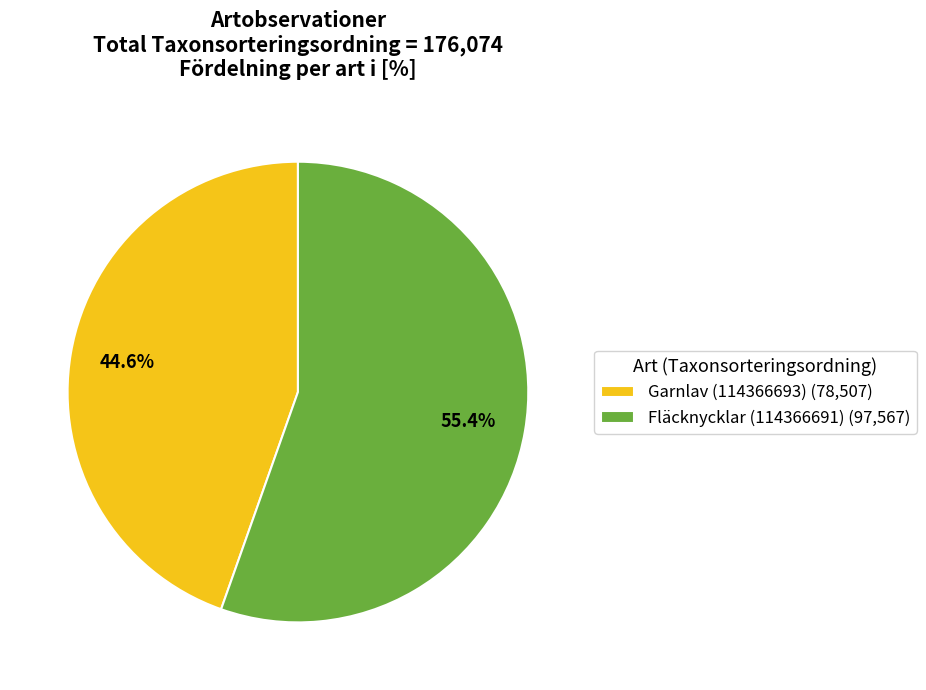

Does Fläcknycklar (114366691) represent more than half of the total?

Yes